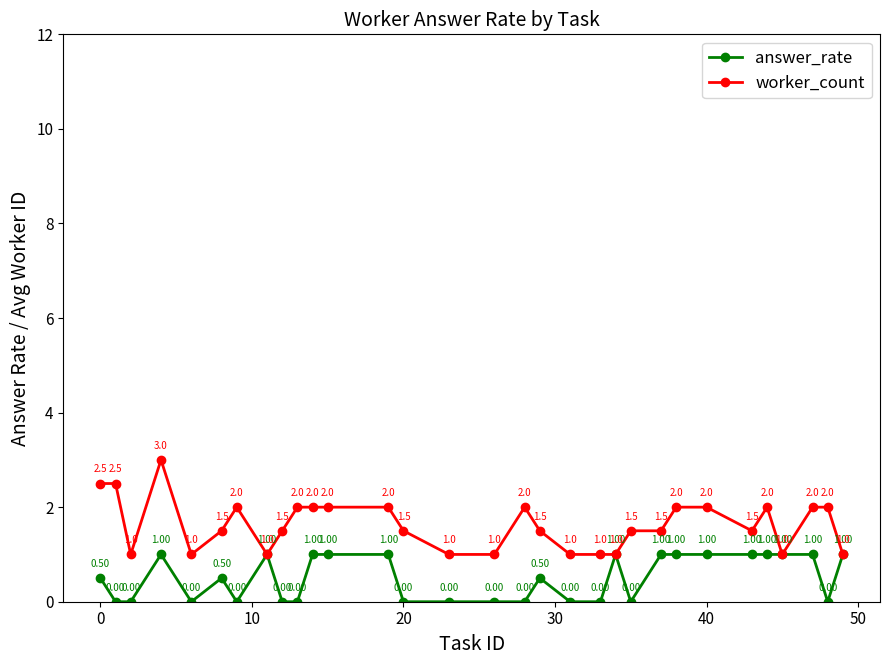

Which series has the largest total across all categories?

worker_count